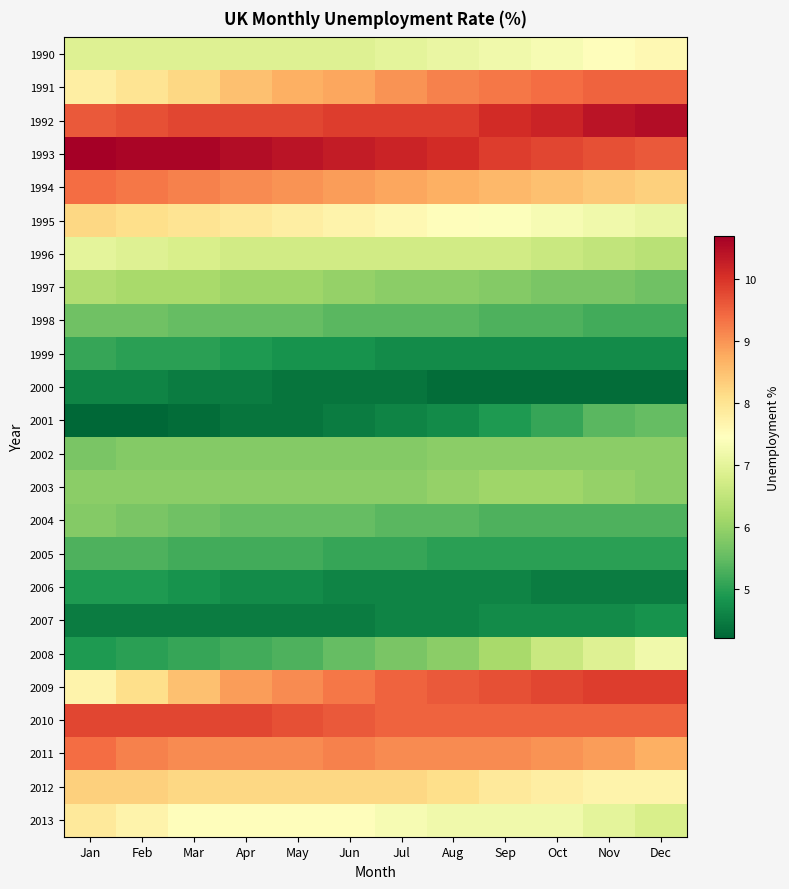

At which category is the sum across all series the highest?

Nov